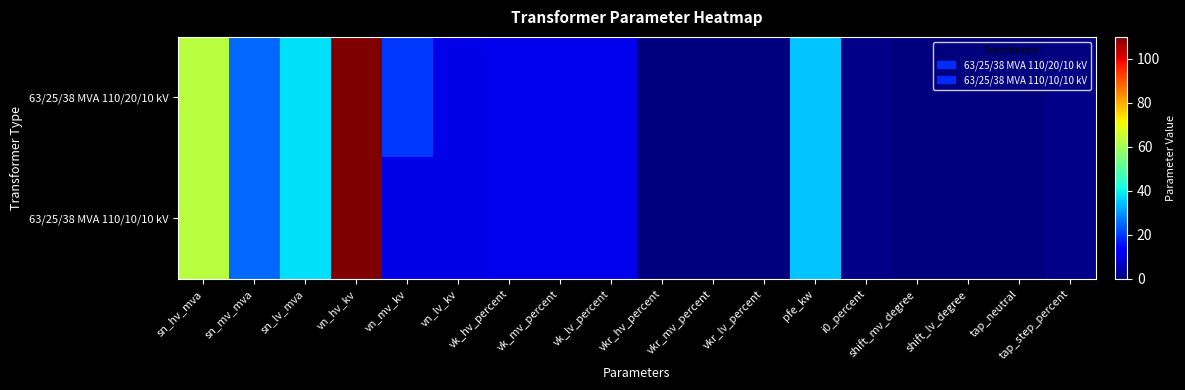

Reading left to right, what are all the values shown in this chart?

63/25/38 MVA 110/20/10 kV: sn_hv_mva=63.0	sn_mv_mva=25.0	sn_lv_mva=38.0	vn_hv_kv=110.0	vn_mv_kv=20.0	vn_lv_kv=10.0	vk_hv_percent=10.4	vk_mv_percent=10.4	vk_lv_percent=10.4	vkr_hv_percent=0.3	vkr_mv_percent=0.3	vkr_lv_percent=0.3	pfe_kw=35.0	i0_percent=0.9	shift_mv_degree=0.0	shift_lv_degree=0.0	tap_neutral=0.0	tap_step_percent=1.2
63/25/38 MVA 110/10/10 kV: sn_hv_mva=63.0	sn_mv_mva=25.0	sn_lv_mva=38.0	vn_hv_kv=110.0	vn_mv_kv=10.0	vn_lv_kv=10.0	vk_hv_percent=10.4	vk_mv_percent=10.4	vk_lv_percent=10.4	vkr_hv_percent=0.3	vkr_mv_percent=0.3	vkr_lv_percent=0.3	pfe_kw=35.0	i0_percent=0.9	shift_mv_degree=0.0	shift_lv_degree=0.0	tap_neutral=0.0	tap_step_percent=1.2